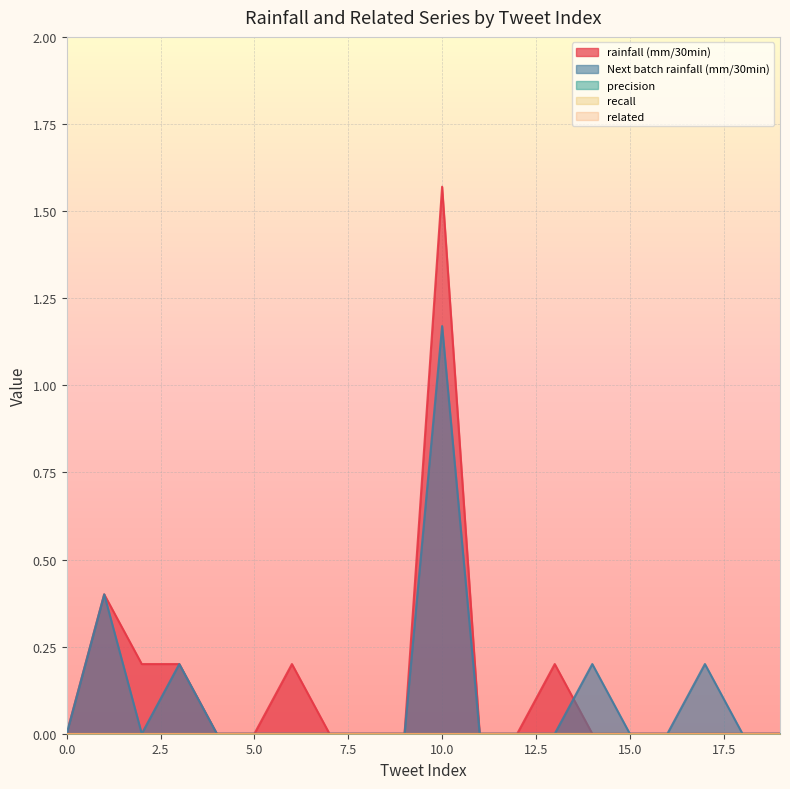

At how many categories does at least one series exceed 0?

8